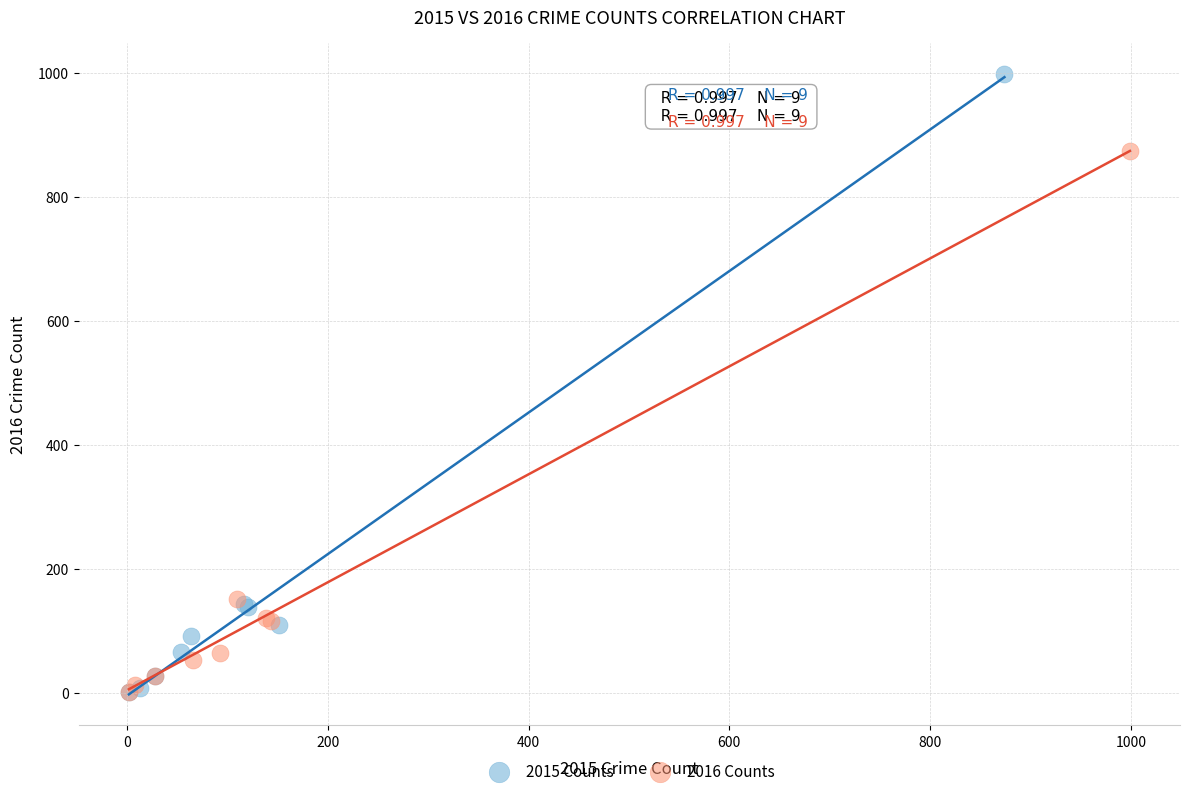

Which series reaches the maximum Y coordinate?

2015 Counts